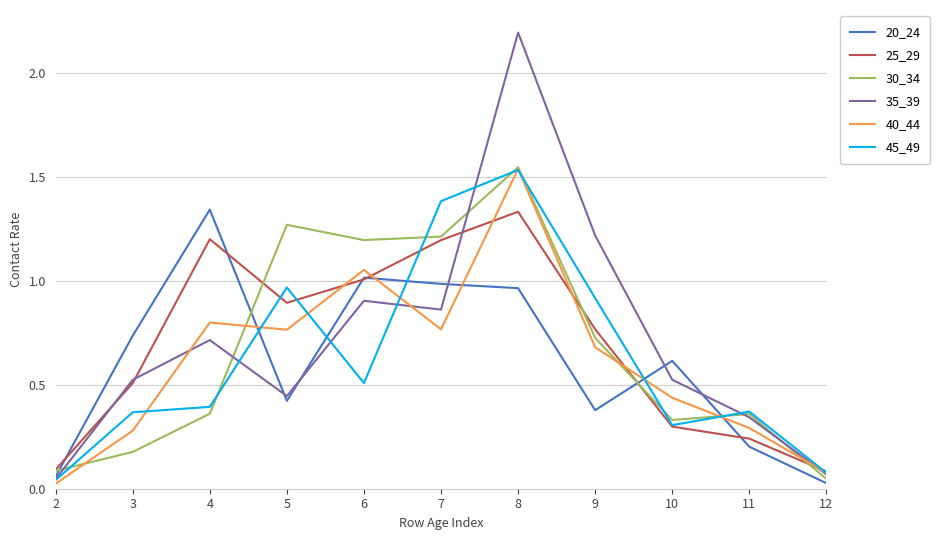

True or false: 20_24 and 40_44 intersect in this chart.

True